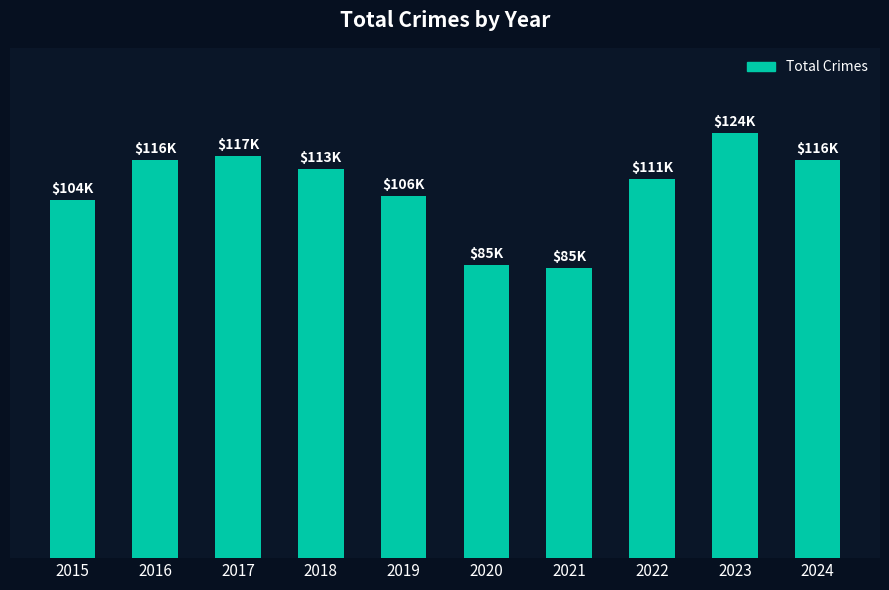

What is the maximum value shown in the chart?

124034